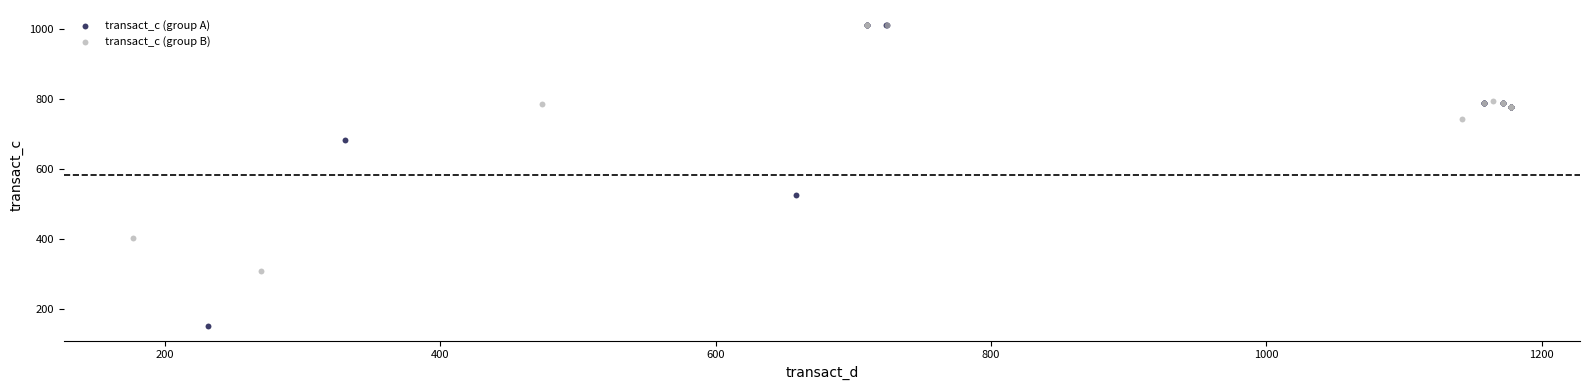

Which series has the widest spread of Y values?

transact_c (group A)